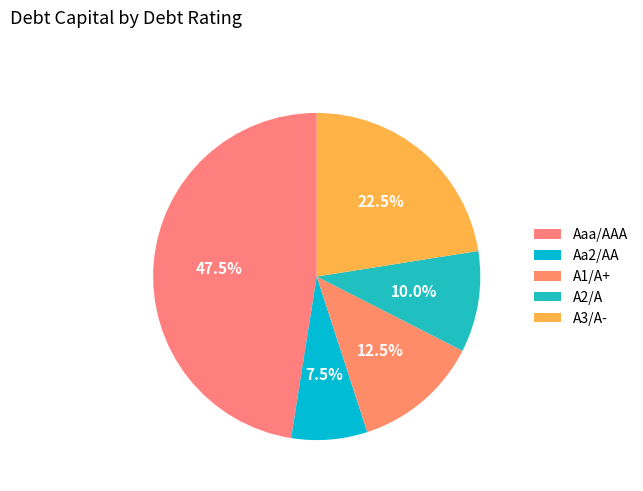

Between Aa2/AA and A3/A-, which is larger?

A3/A-